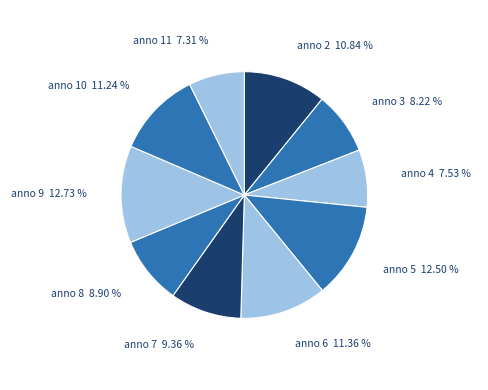

Is there a majority slice in this chart?

No